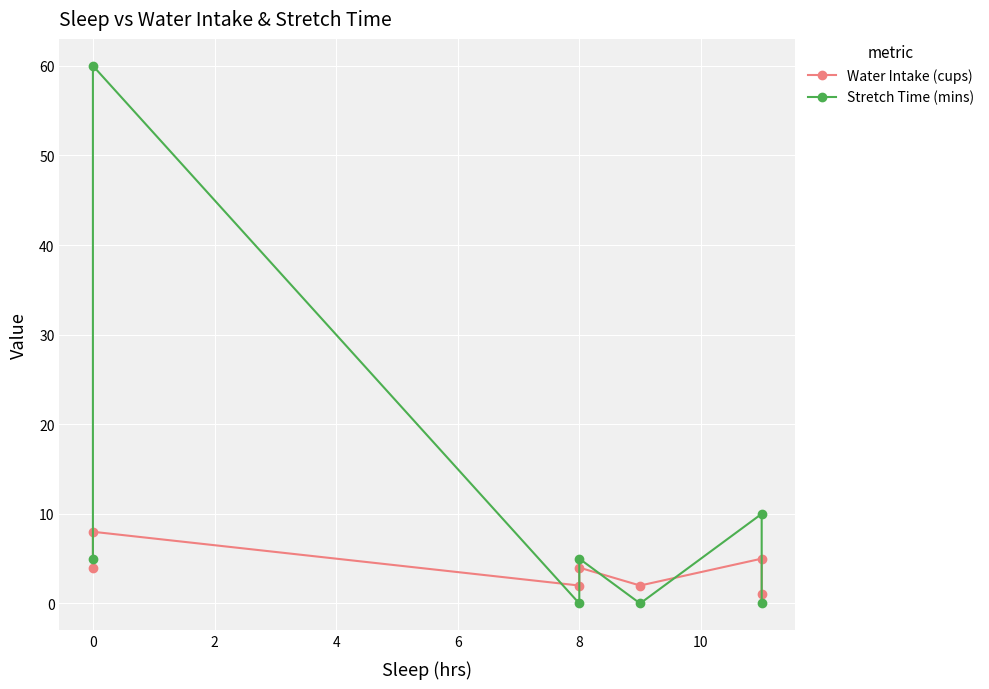

How many data points in Water Intake (cups) are above 4?

2